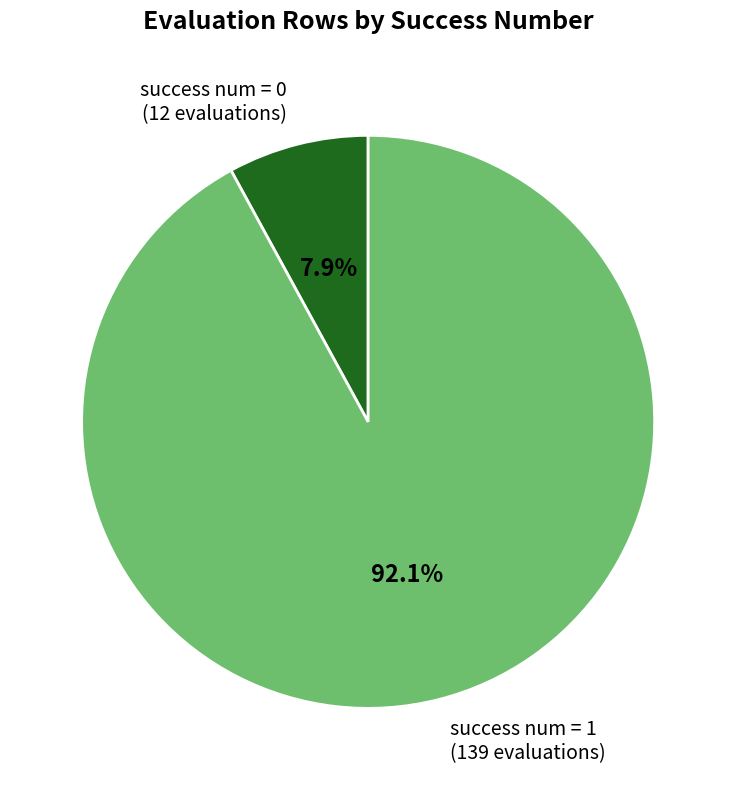

Which category accounts for the majority?

success num = 1 (139 evaluations)